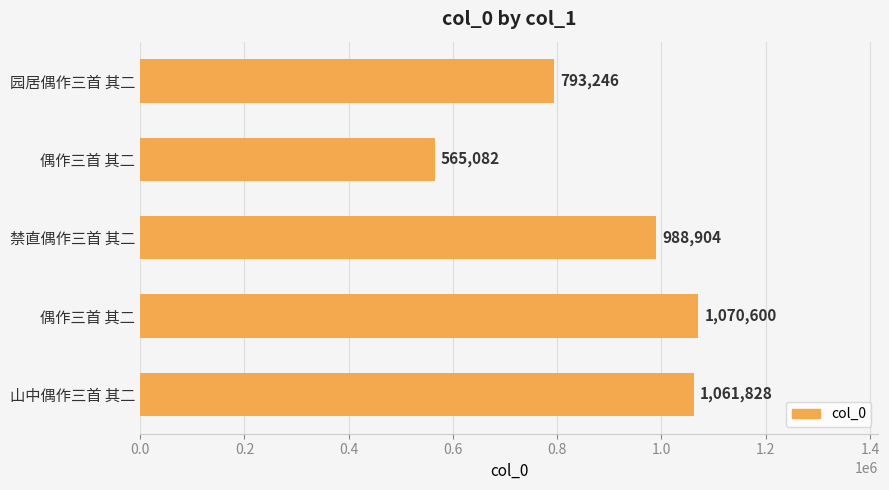

How many bars are there in total?

5